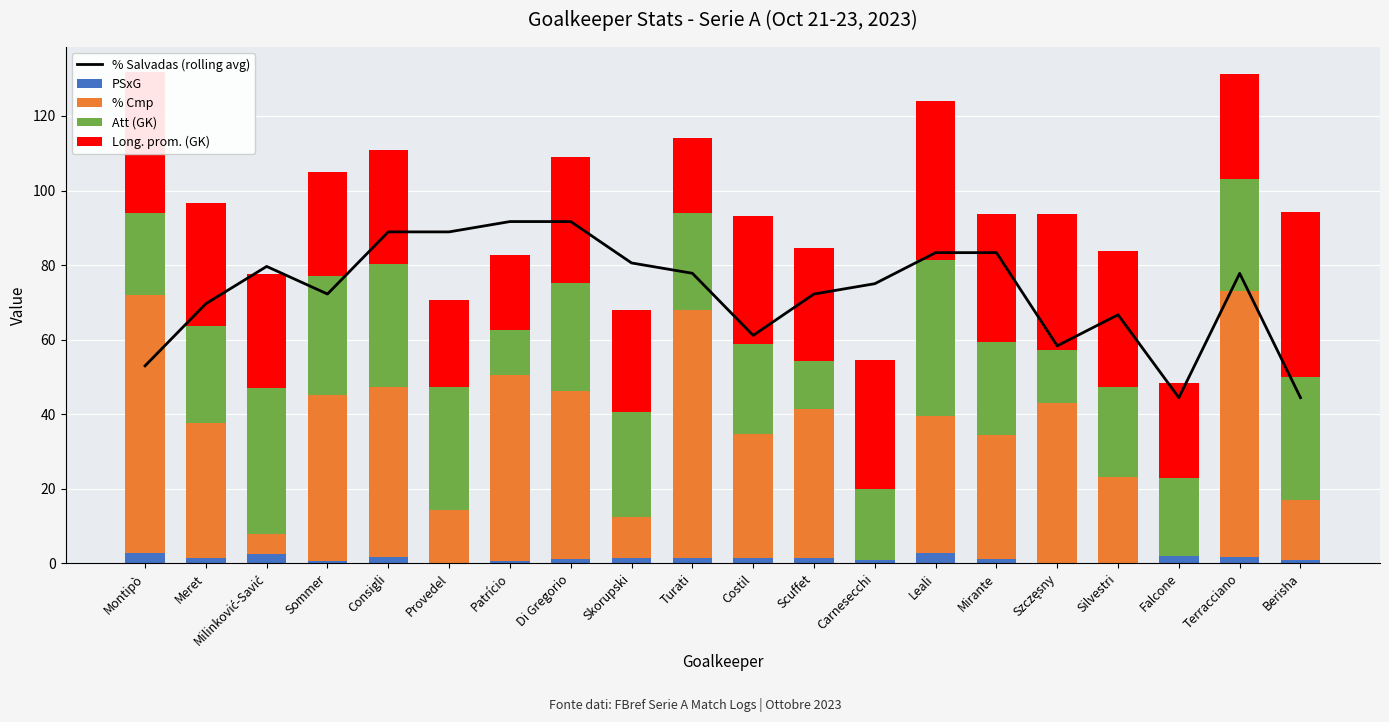

What are all the series names shown in the legend?

% Salvadas (rolling avg), PSxG, % Cmp, Att (GK), Long. prom. (GK)